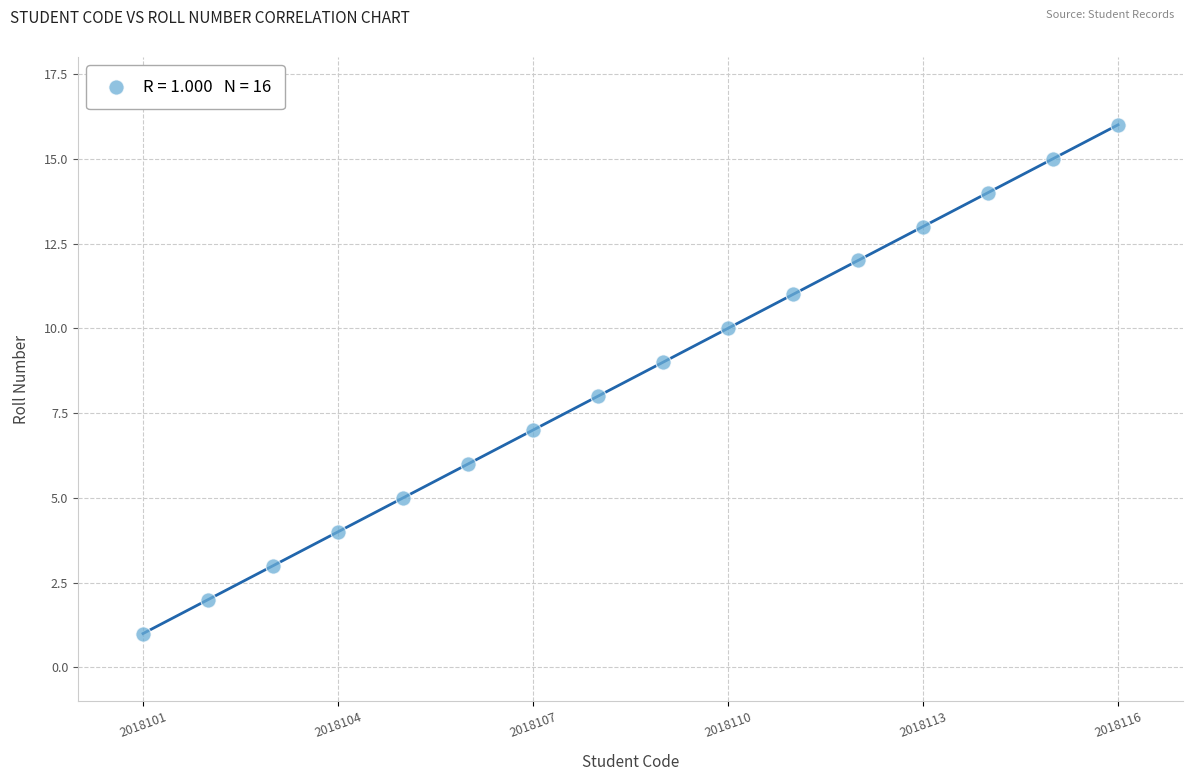

What is the range of X values (max minus min)?

15